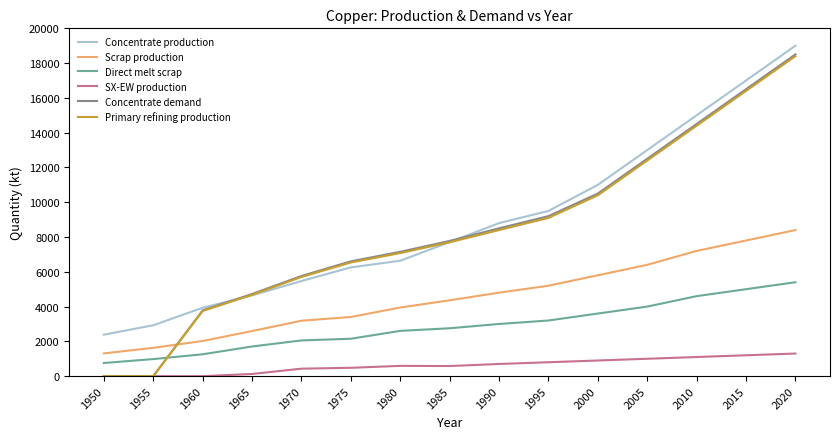

True or false: Concentrate demand and Scrap production cross at least once.

True